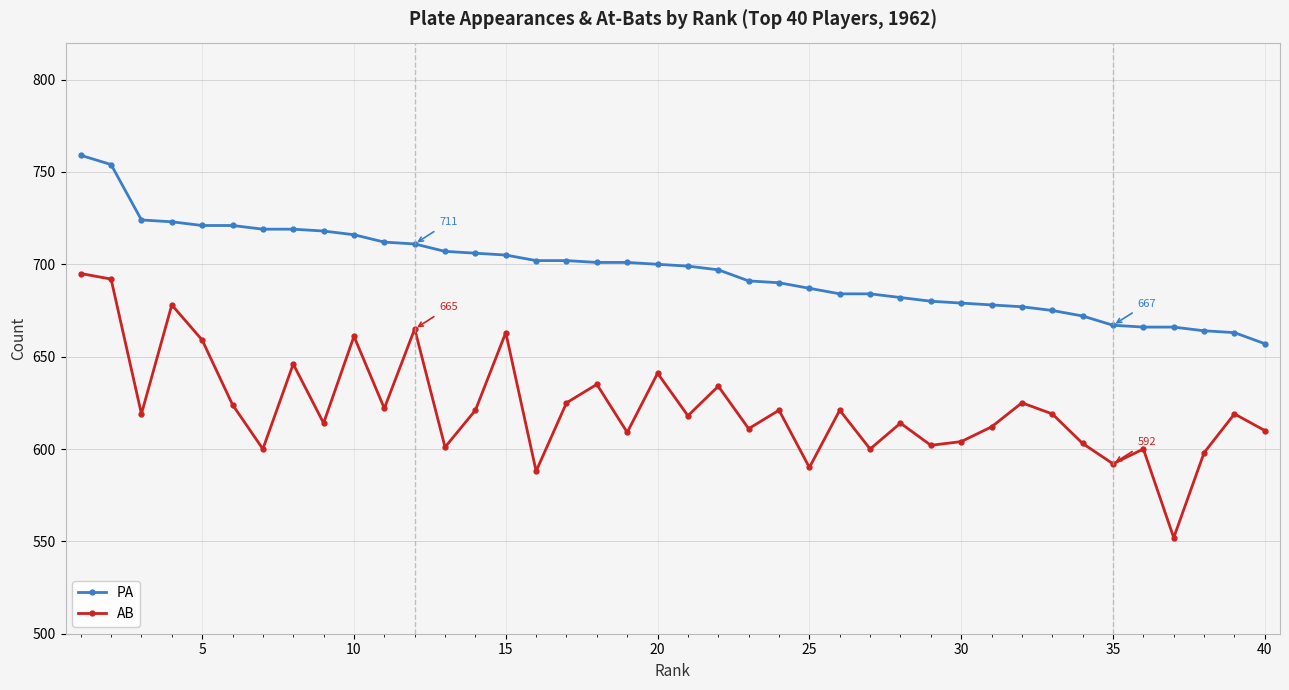

What is the average value of the AB series?

623